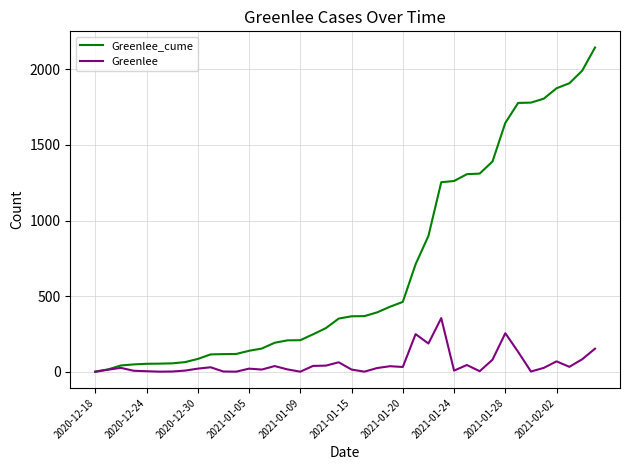

Which series has the widest spread of values?

Greenlee_cume